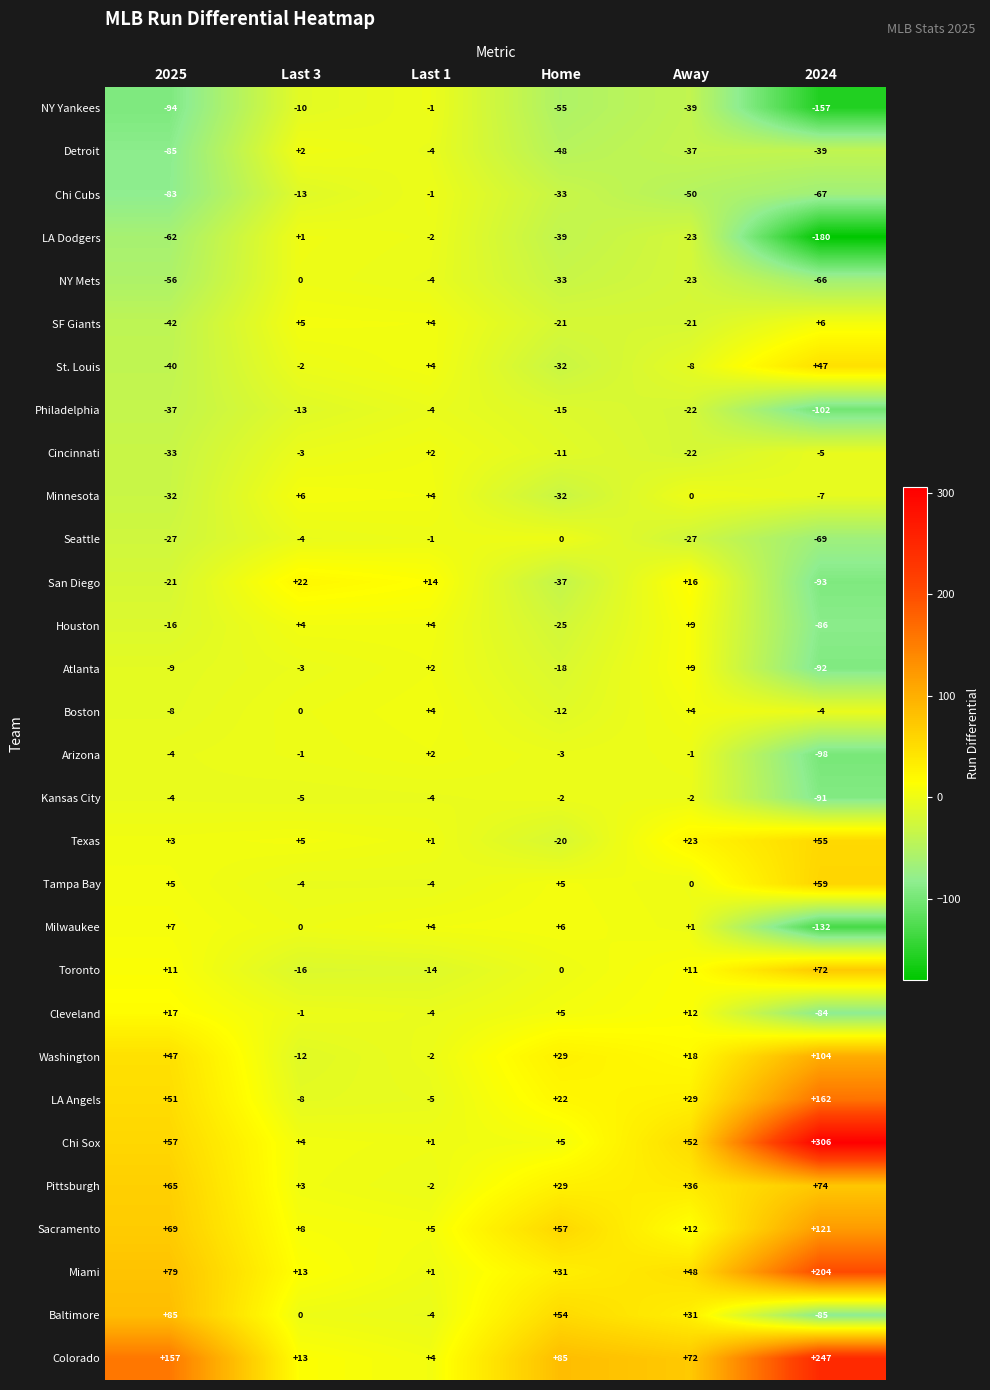

Which series has the largest range (max minus min)?

Chi Sox